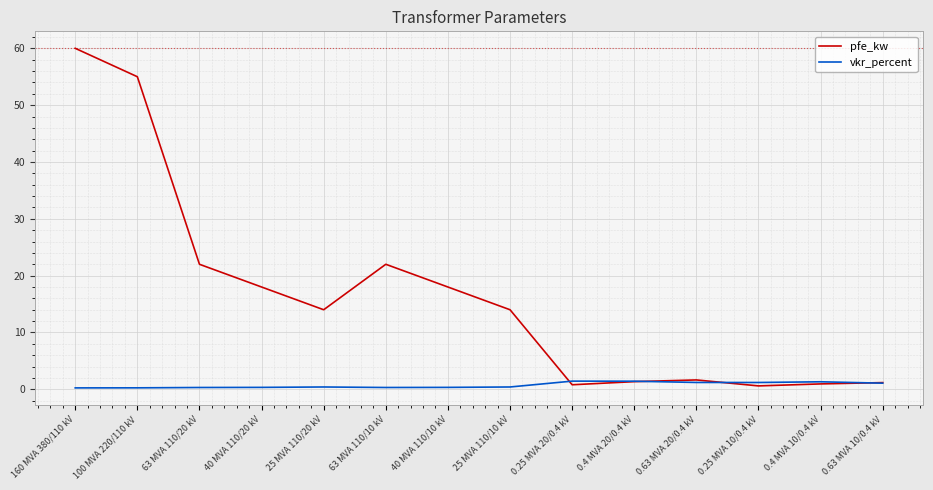

How many lines are shown in the chart?

2